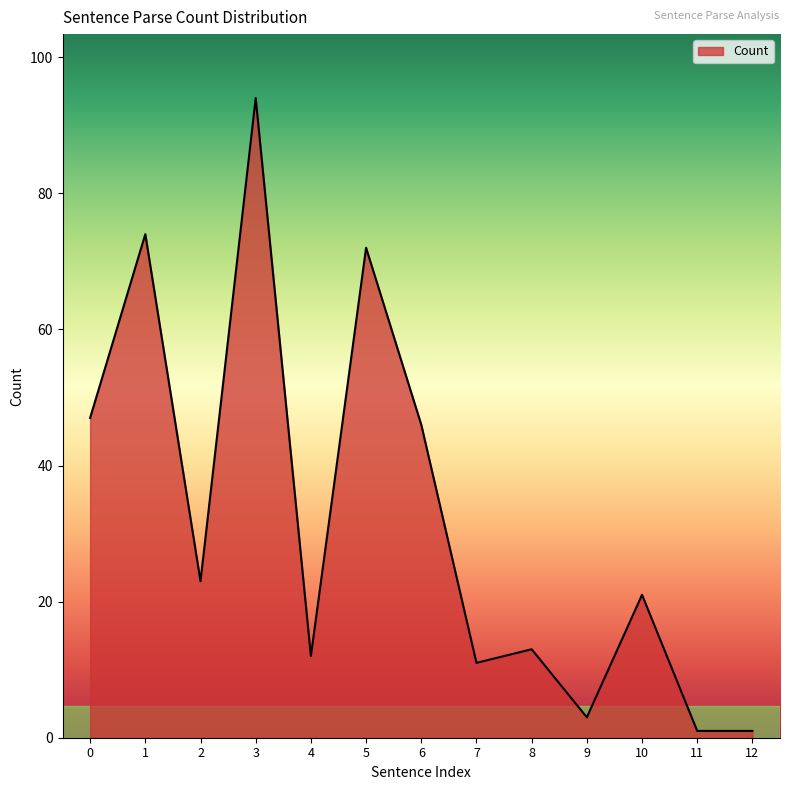

What is the difference between the maximum and minimum values?

93